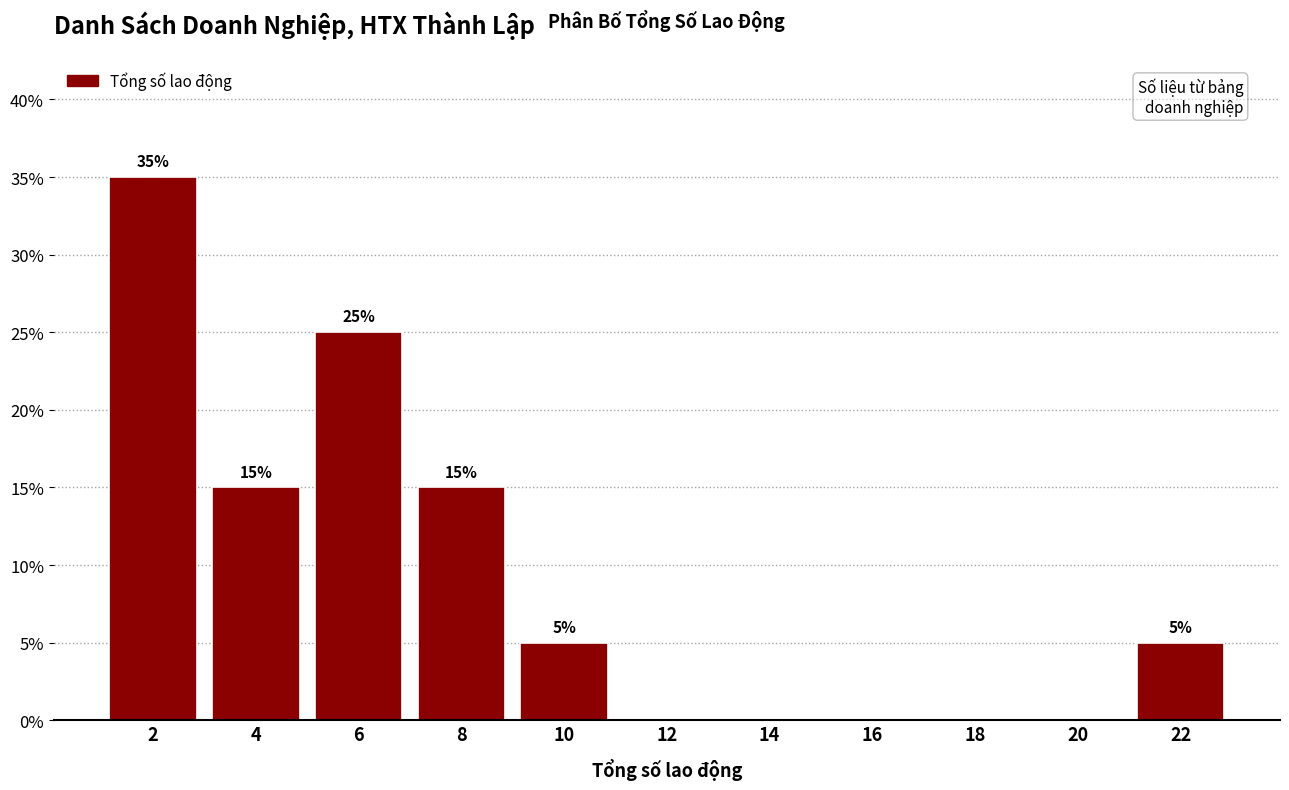

Which range on the x-axis has the tallest bar?

1 to 3